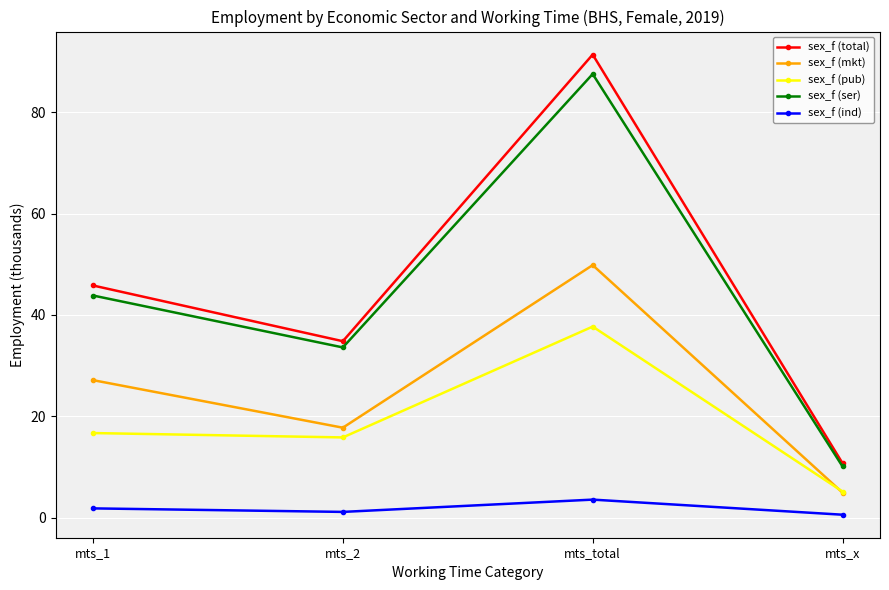

At which category is the sum across all series the highest?

mts_total